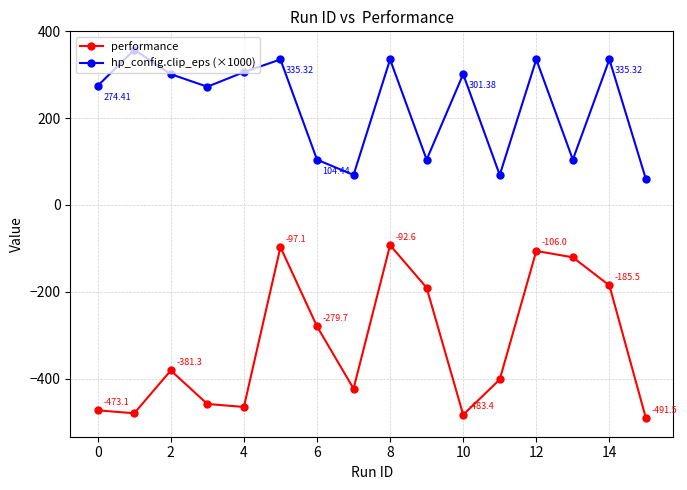

True or false: performance and hp_config.clip_eps (×1000) intersect in this chart.

False